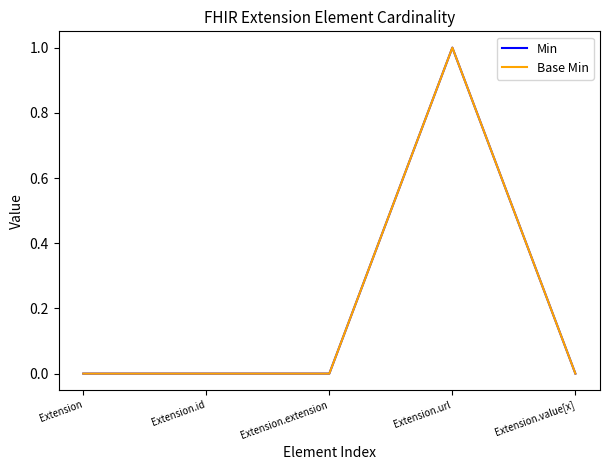

Which series has the widest spread of values?

Min